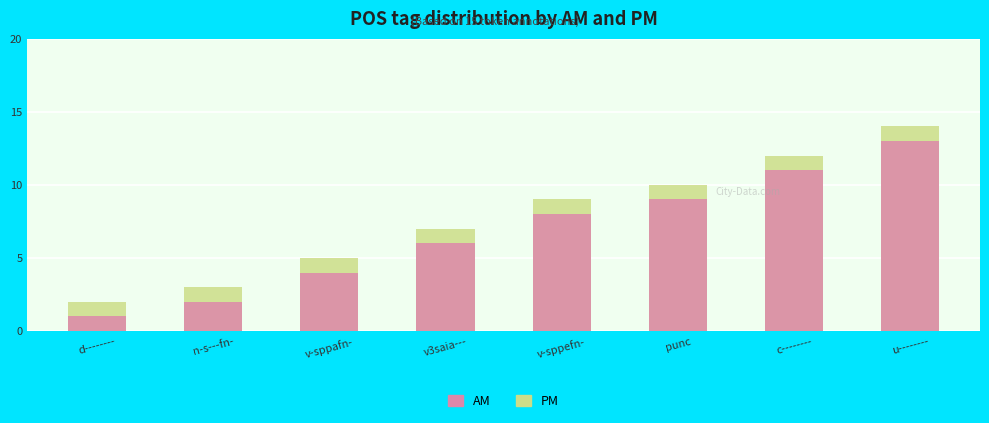

Reading left to right, extract all data points from this chart.

PM: d--------=2	n-s---fn-=3	v-sppafn-=5	v3saia---=7	v-sppefn-=9	punc=10	c--------=12	u--------=14
AM: d--------=1	n-s---fn-=2	v-sppafn-=4	v3saia---=6	v-sppefn-=8	punc=9	c--------=11	u--------=13